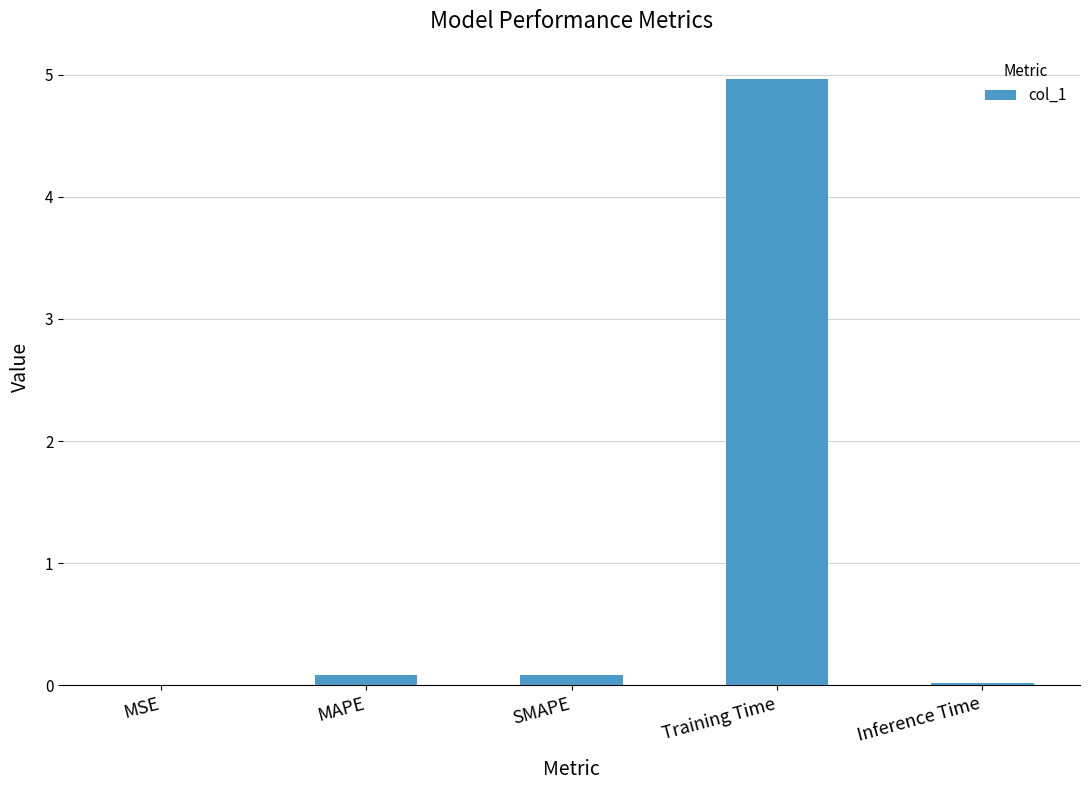

Is it true that the value at MSE is 0.0?

True